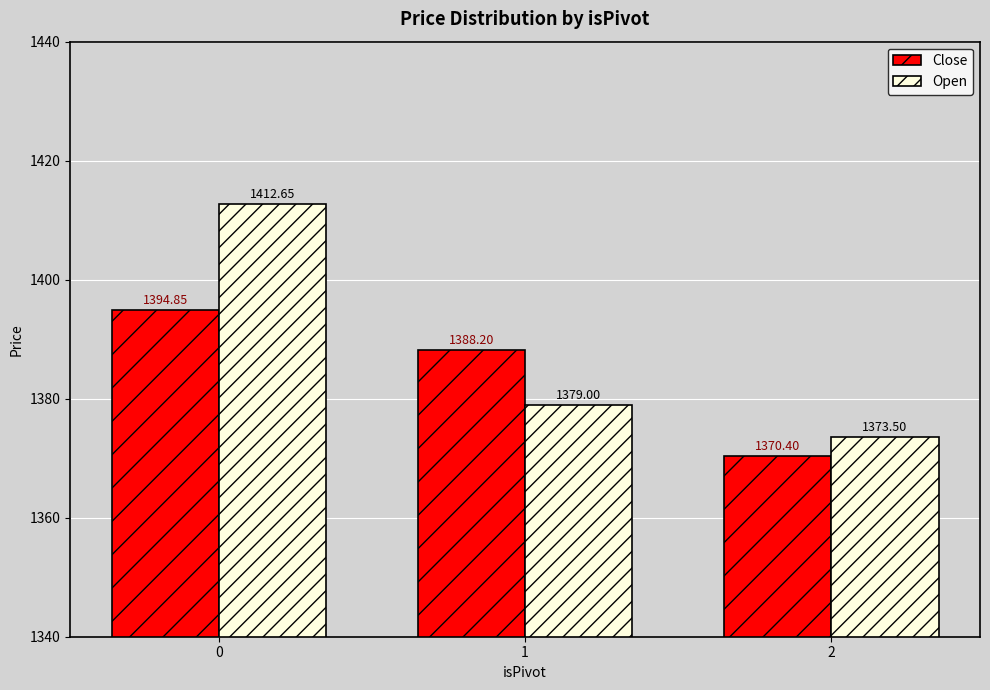

Which series has the largest range (max minus min)?

Open